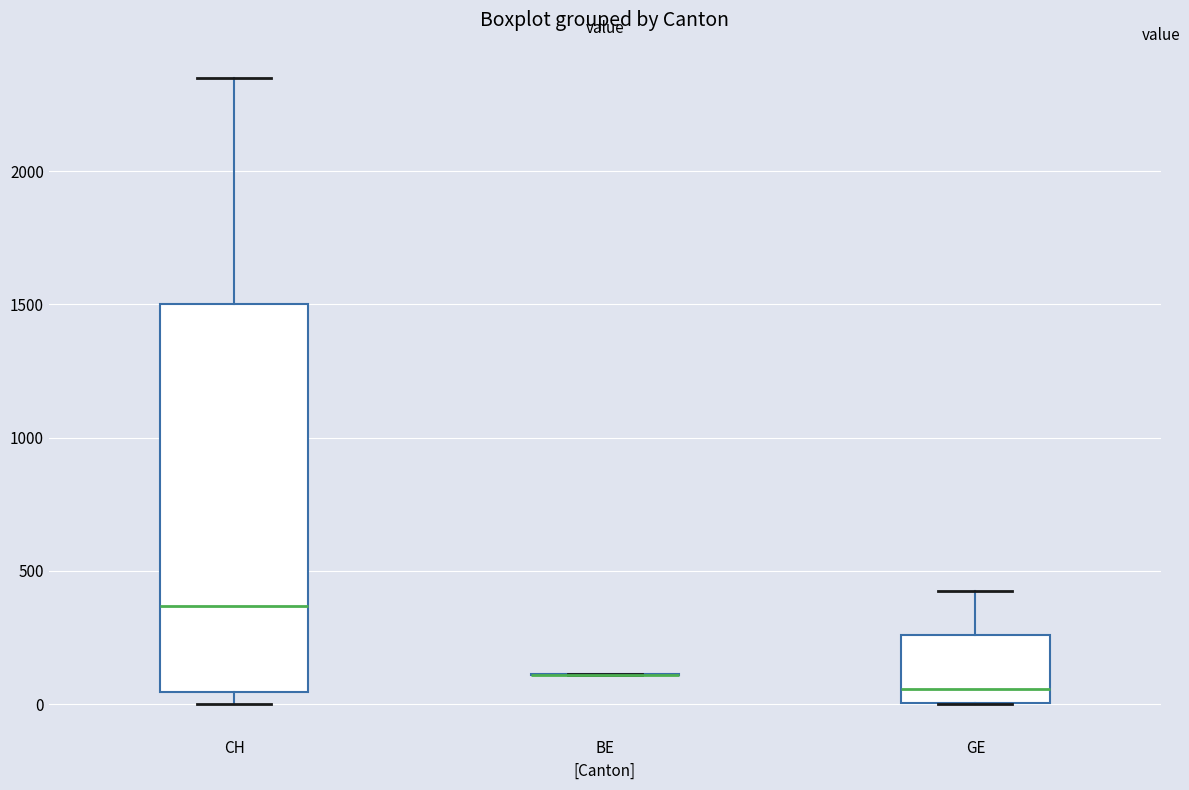

Where is the upper edge of the box for GE on the y-axis? The values are not printed on the chart, so give them approximately, as read against the axis.

250